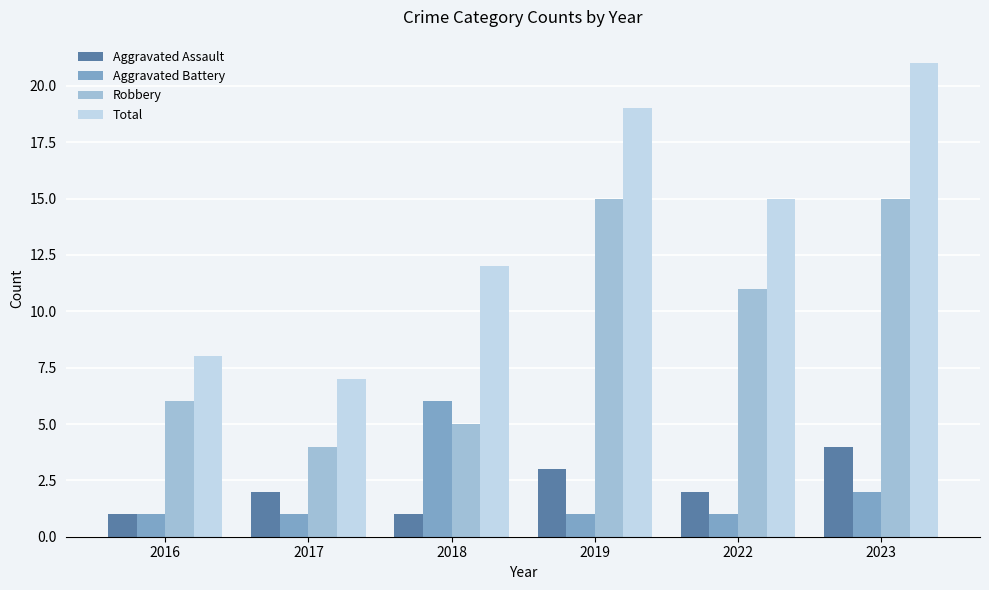

What is the approximate value of Total at 2016, to the nearest 5?

10